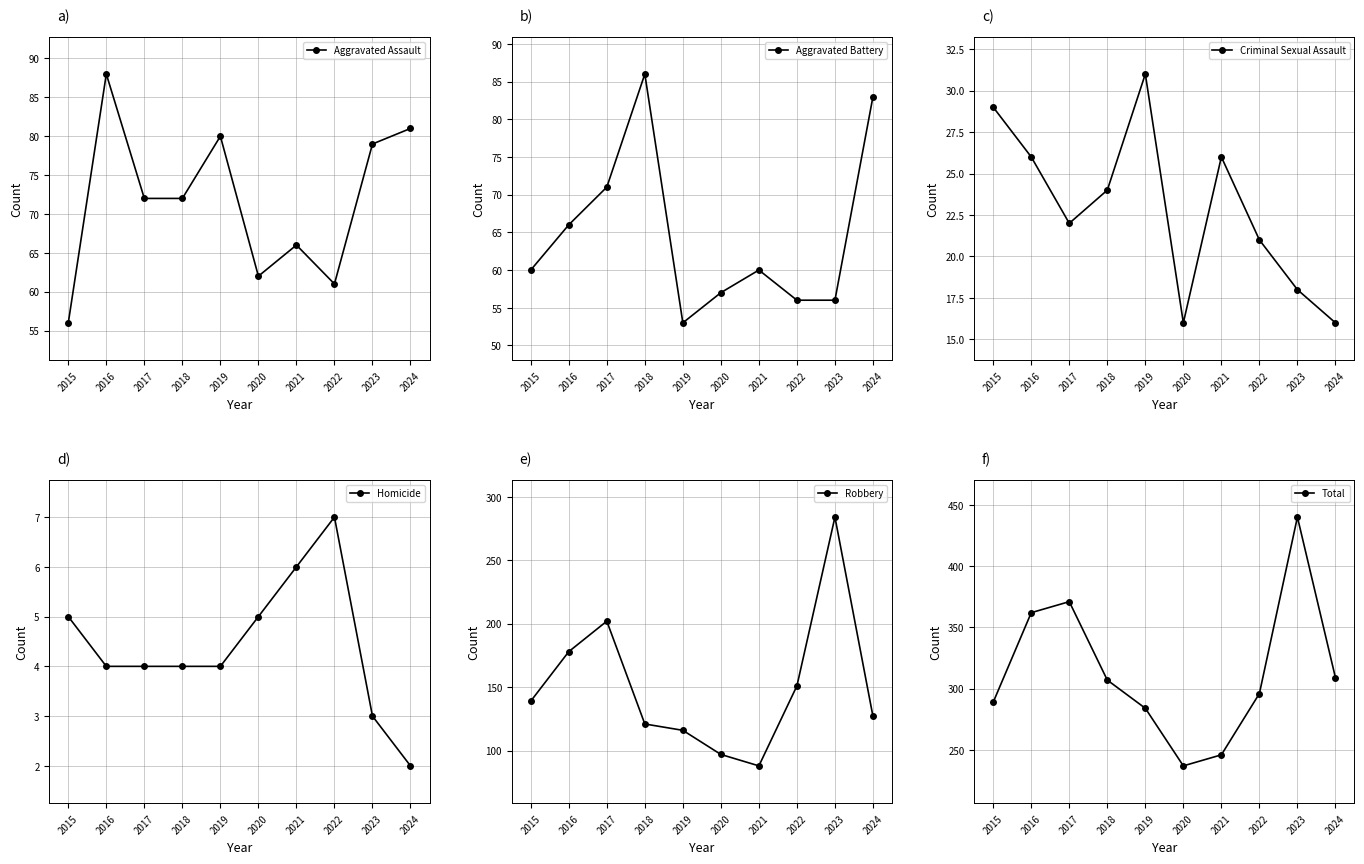

At which category does Aggravated Assault reach its first local valley?

2020